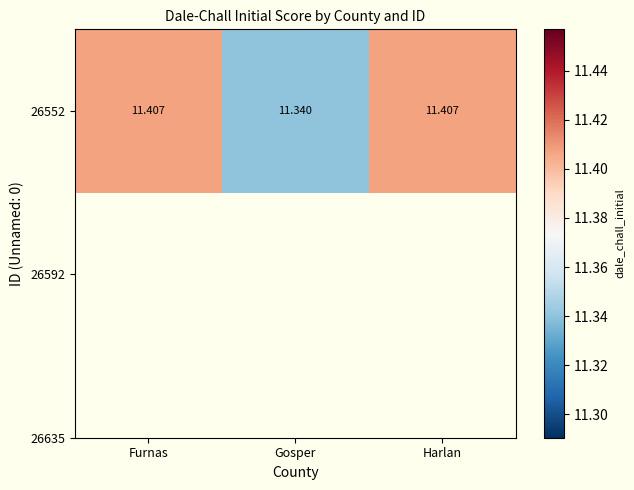

Which has a higher value, Gosper or Furnas?

Furnas